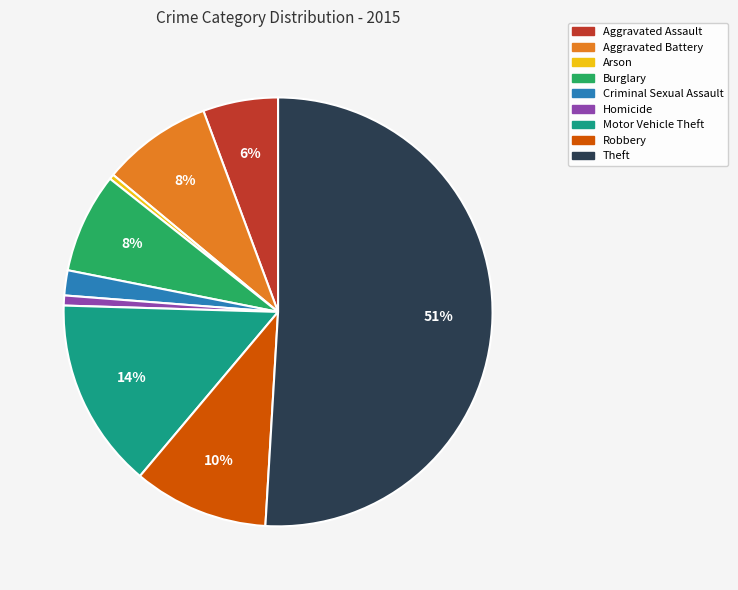

Combined, do Robbery and Aggravated Assault account for over 50%?

No